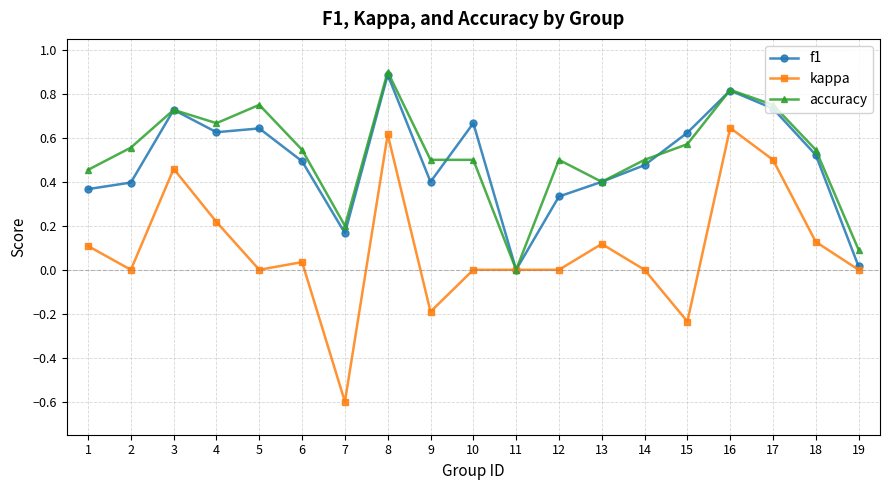

Which series has the widest spread of values?

kappa